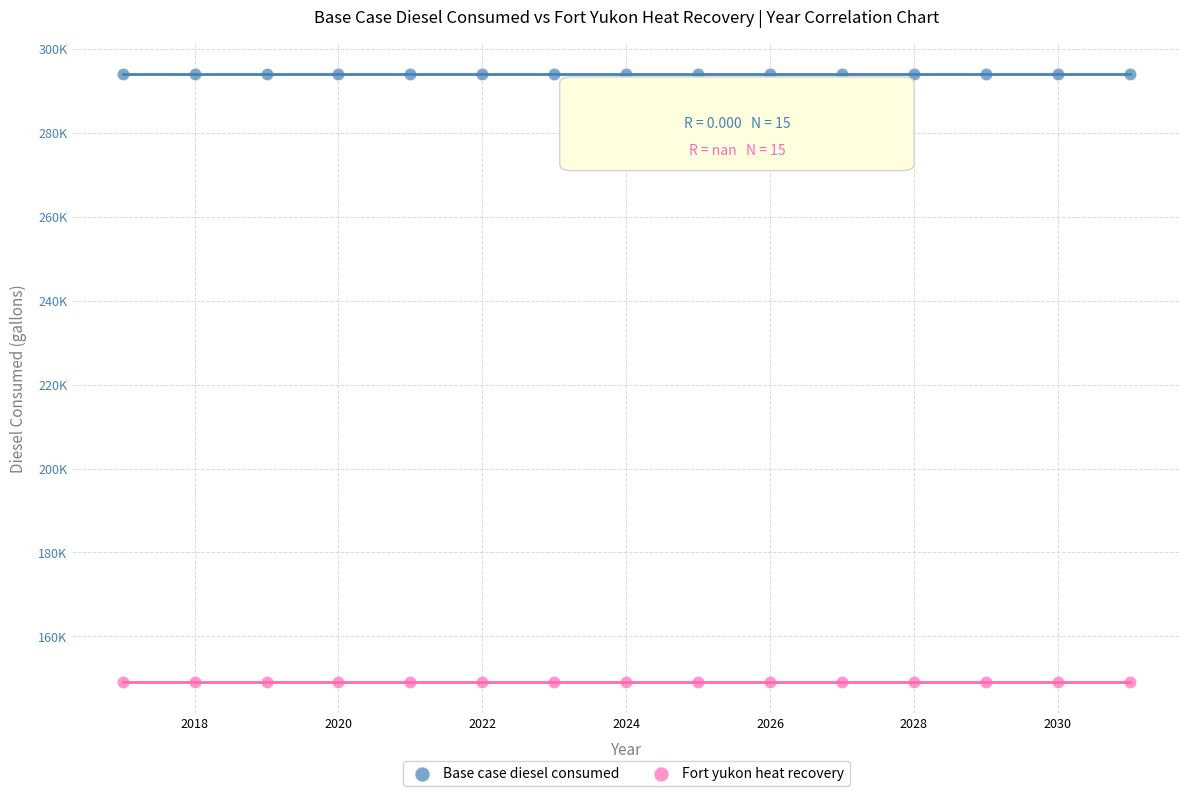

What are all the series names shown in the legend?

Base case diesel consumed, Fort yukon heat recovery